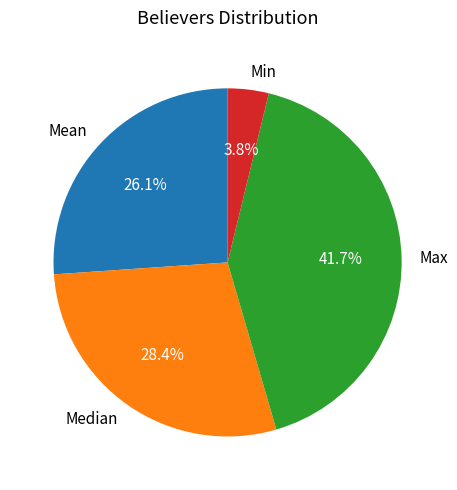

True or false: Min accounts for 4% of the total.

True